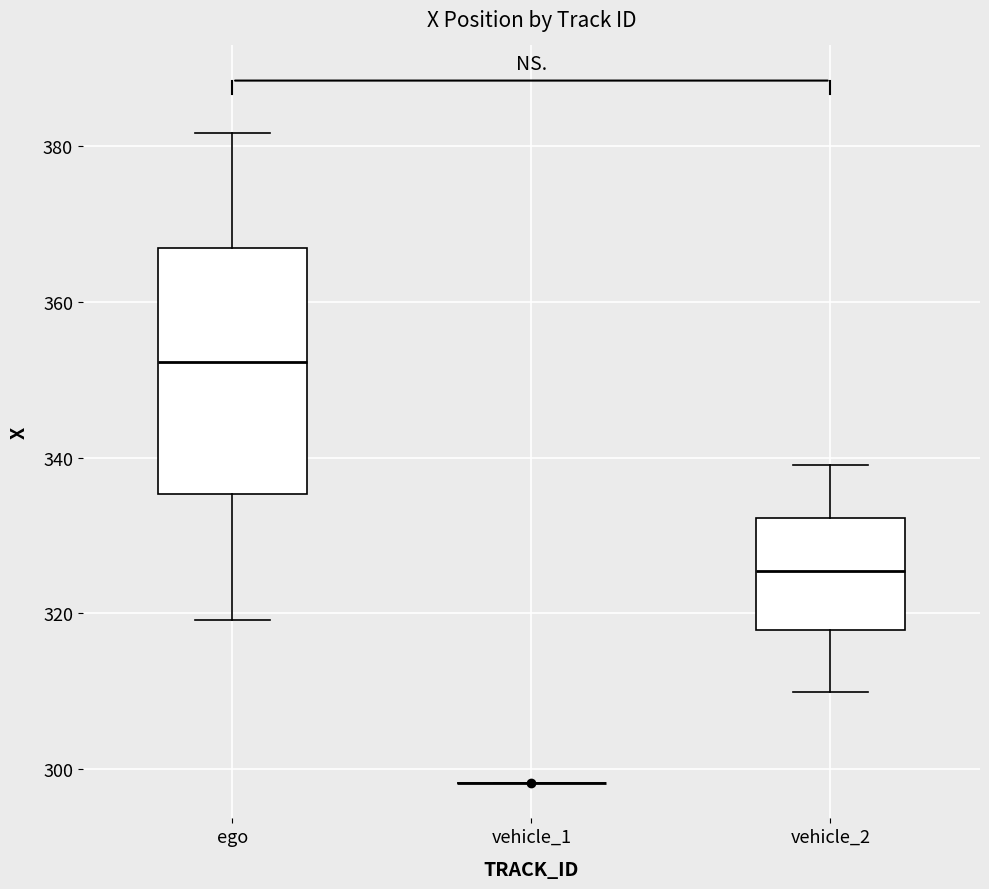

Where is the lower edge of the box for ego on the y-axis? The values are not printed on the chart, so give them approximately, as read against the axis.

336